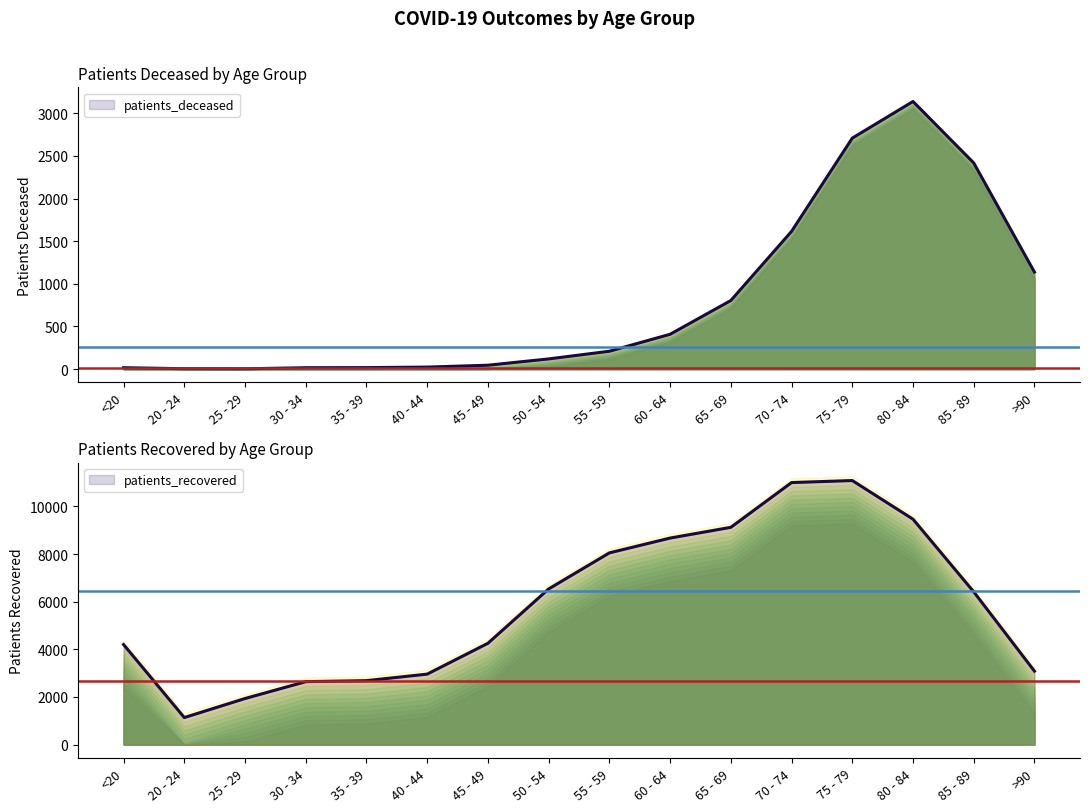

What is the lowest value of the patients_deceased series?

3